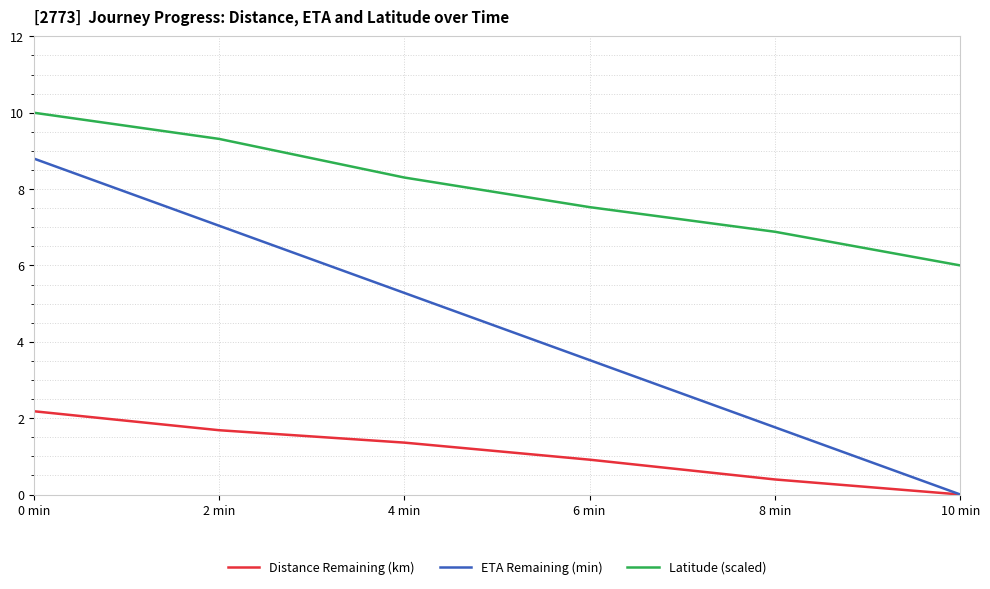

What is the total value across all series at 0 min?

21.0